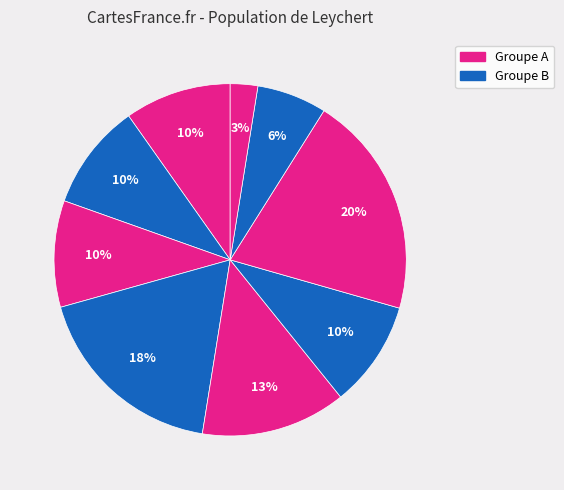

How many slices are in this pie chart?

9